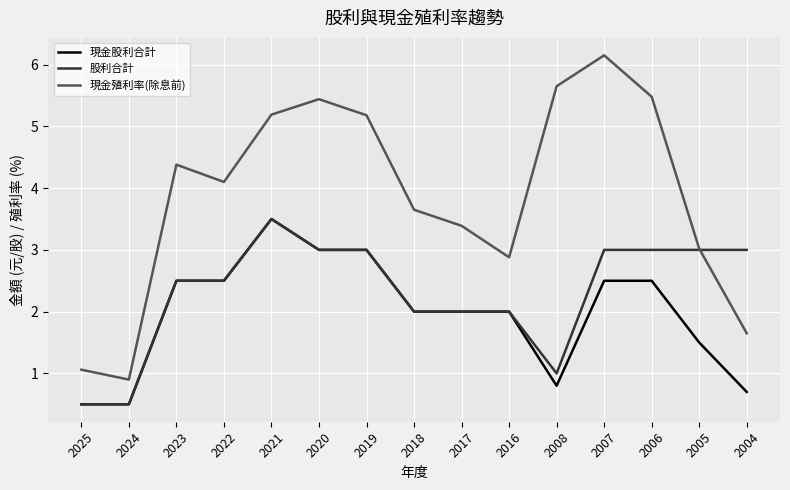

At which label does 現金殖利率(除息前) first exceed 4?

2023